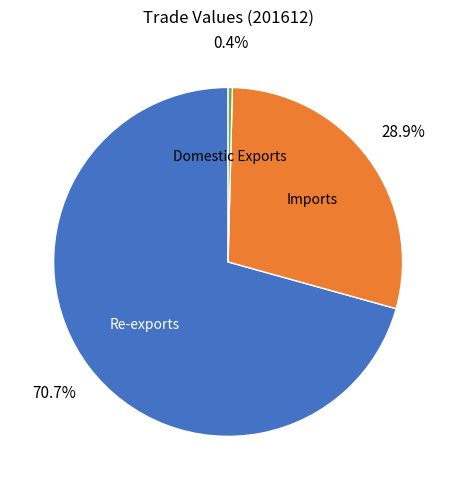

The Imports slice represents 42% of the pie. True or false?

False